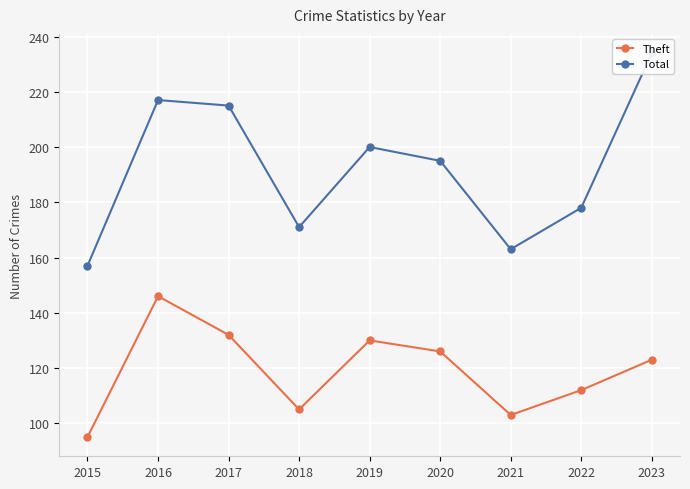

Where does the Theft series first go above 123?

2016